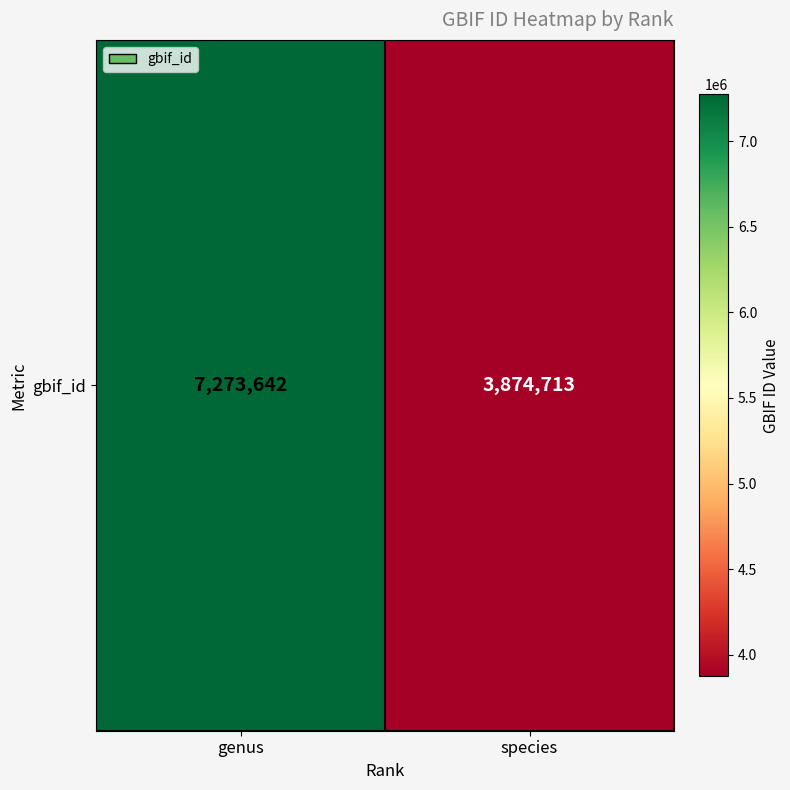

Reading right to left, extract all data points from this chart.

species=3874713	genus=7273642